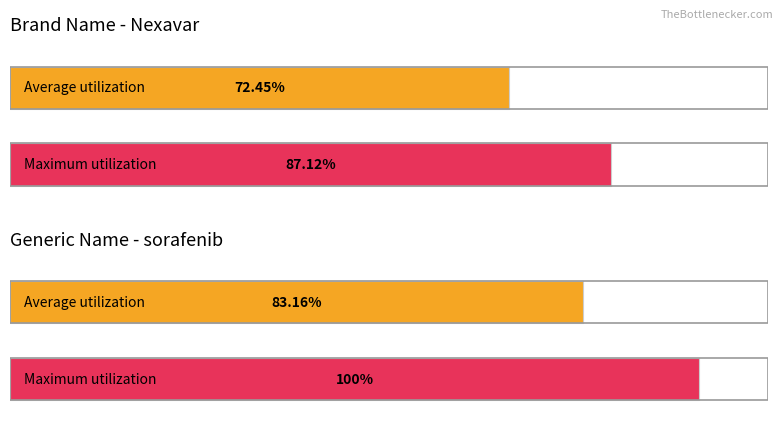

Where is the data nearest to the value 1?

sorafenib